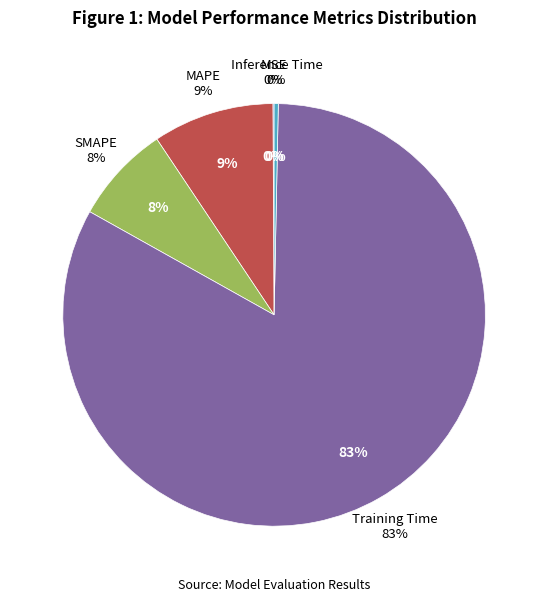

To the nearest percent, what is the combined percentage of MSE and Training Time?

83%